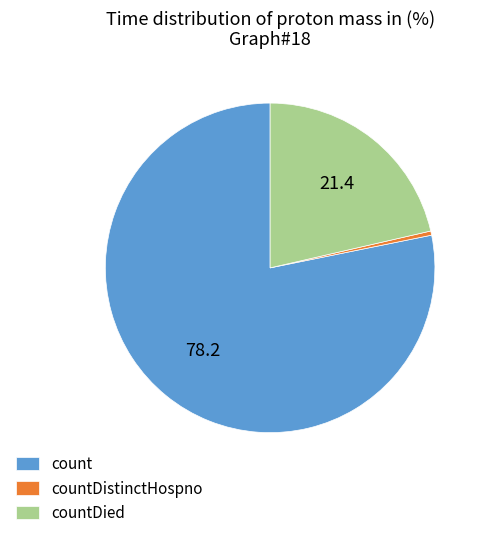

Which has a higher value, count or countDied?

count